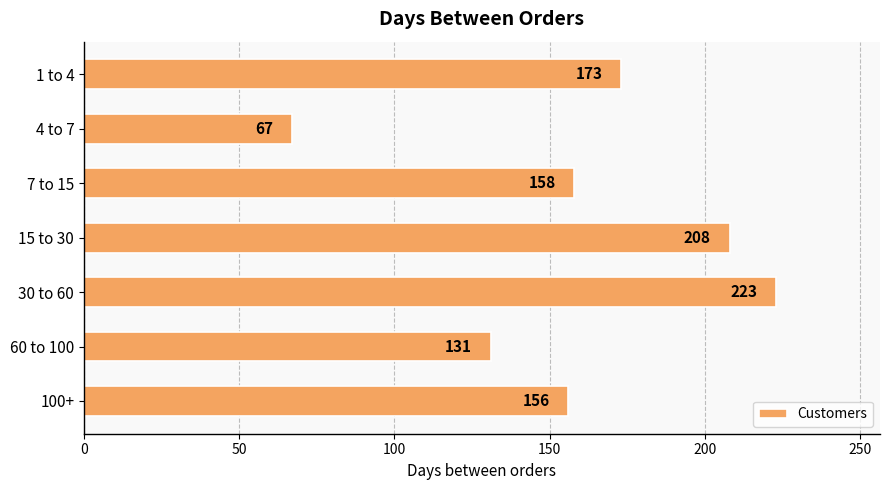

List the labels in order of value, smallest first.

4 to 7, 60 to 100, 100+, 7 to 15, 1 to 4, 15 to 30, 30 to 60